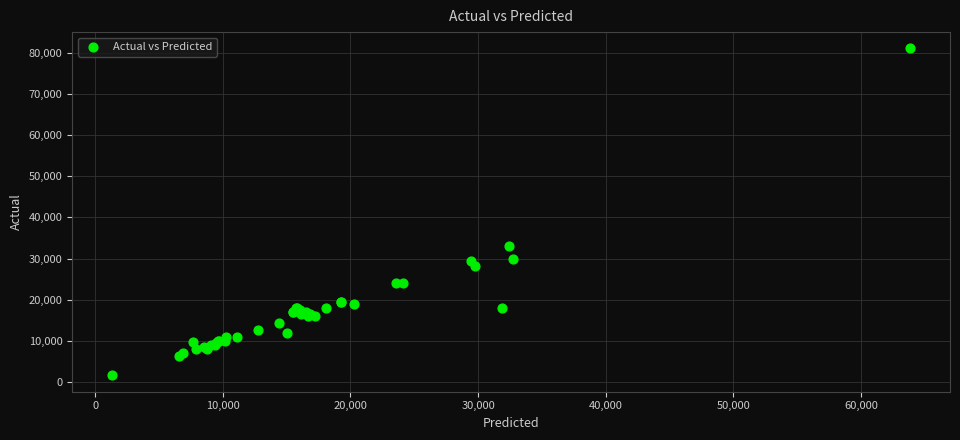

What Y value in the scatter plot is closest to 41349?

32999